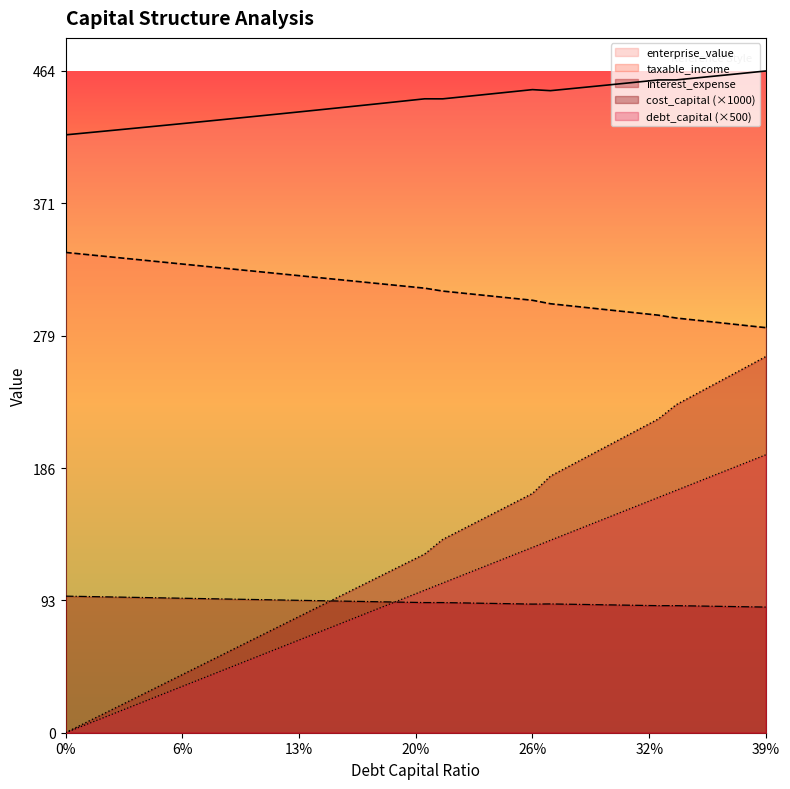

Where is the first local maximum for cost_capital?

0.21